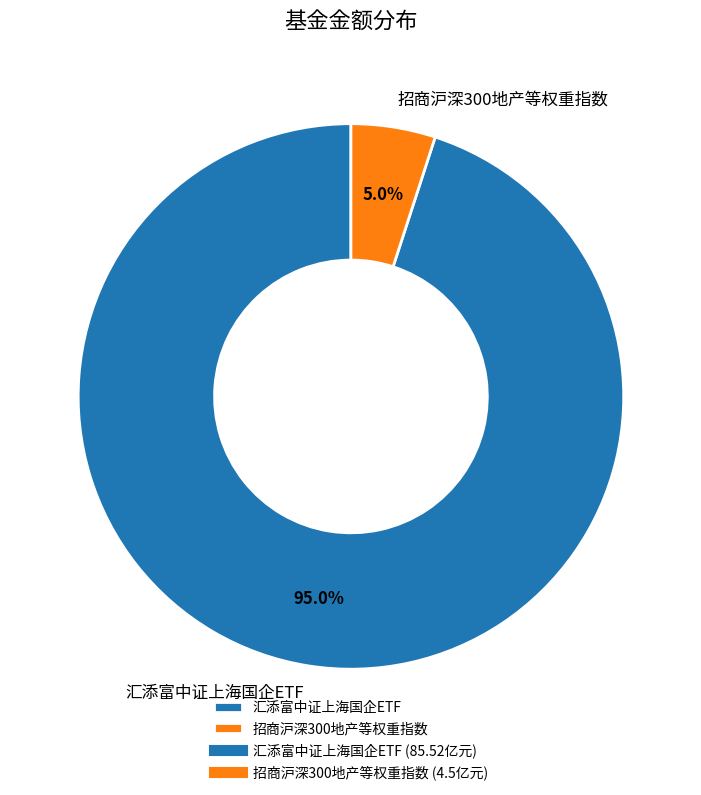

How many segments does this pie chart have?

2